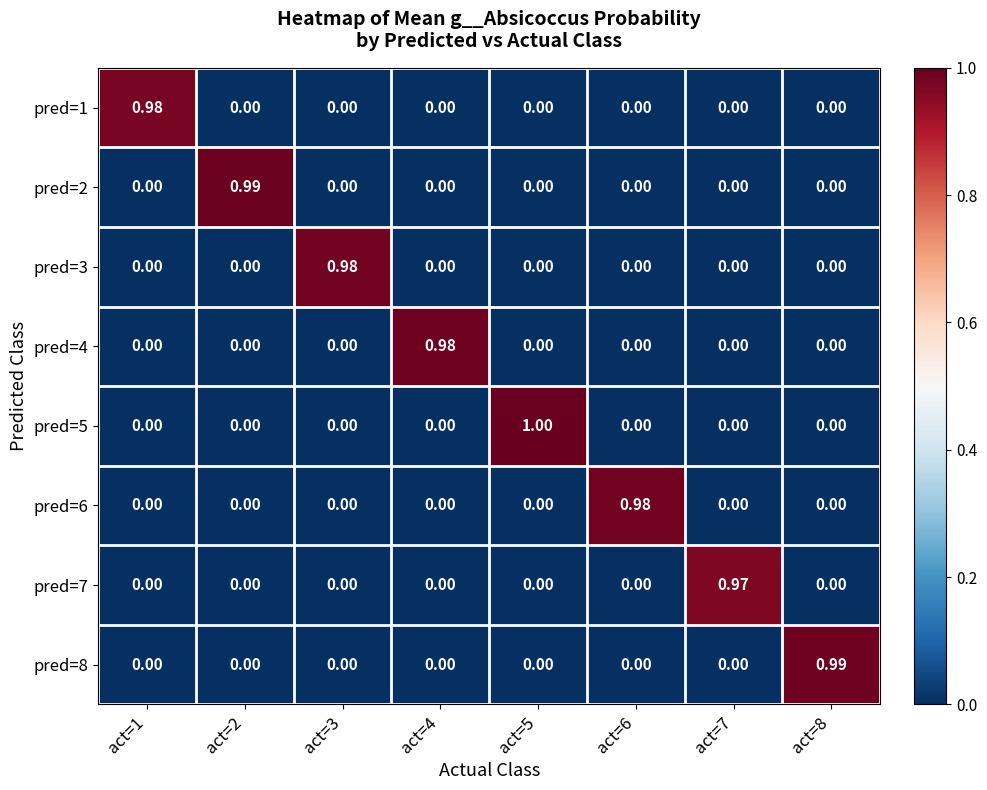

What is the spread (max minus min) of values at act=1?

1.0